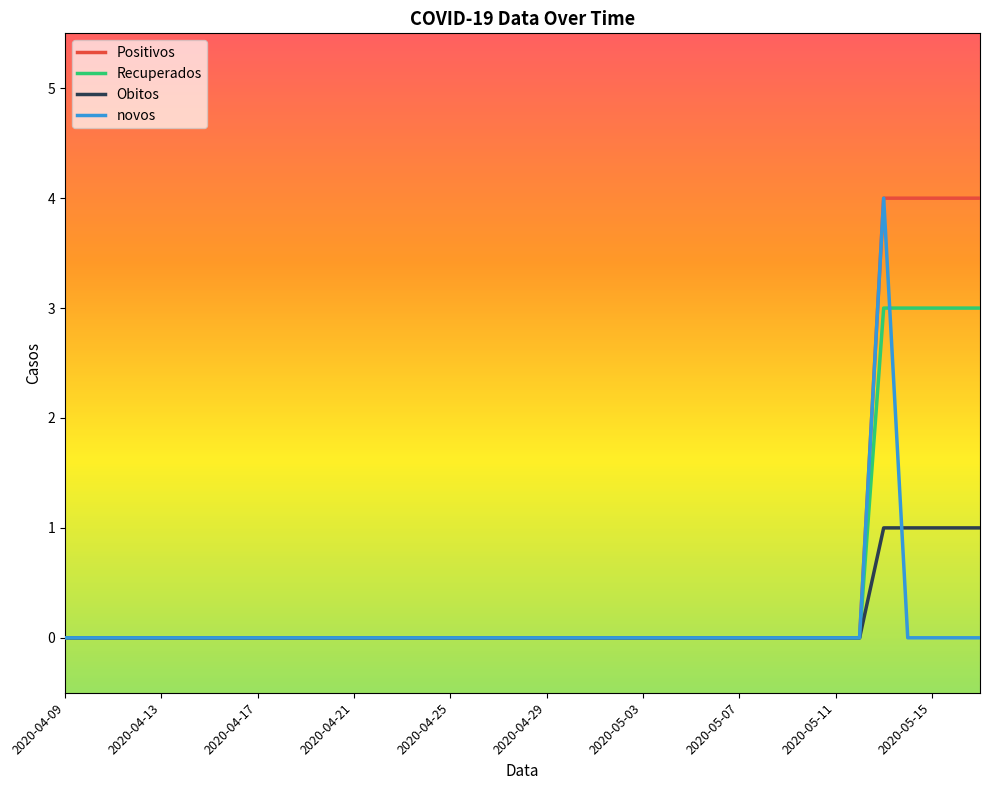

What is the greatest value displayed?

4